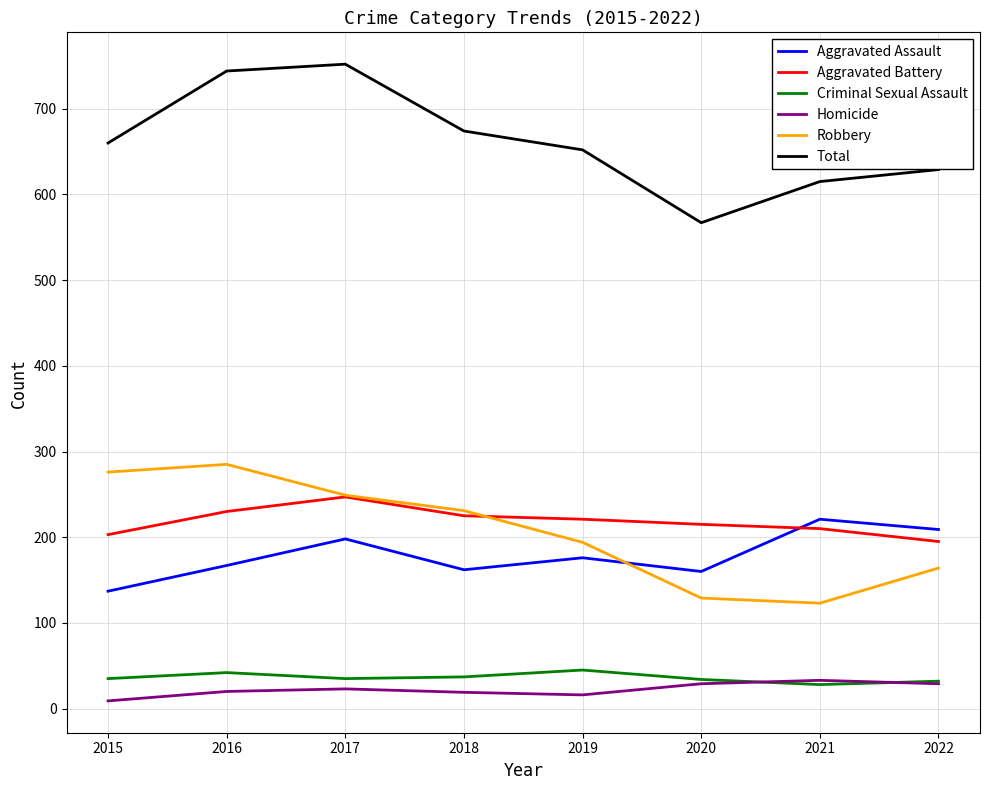

True or false: Aggravated Assault and Robbery cross at least once.

True